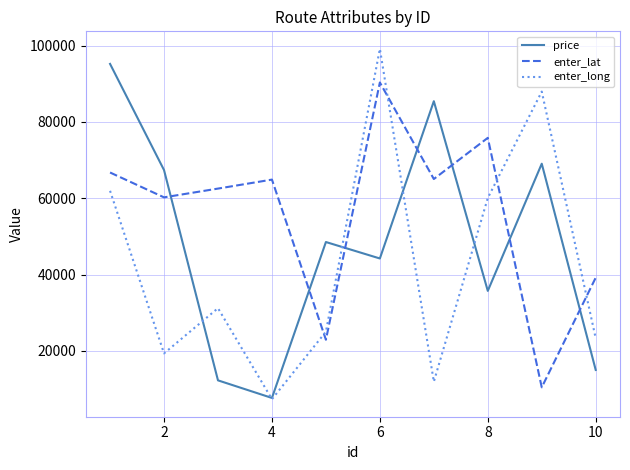

Which series has the largest total across all categories?

enter_lat